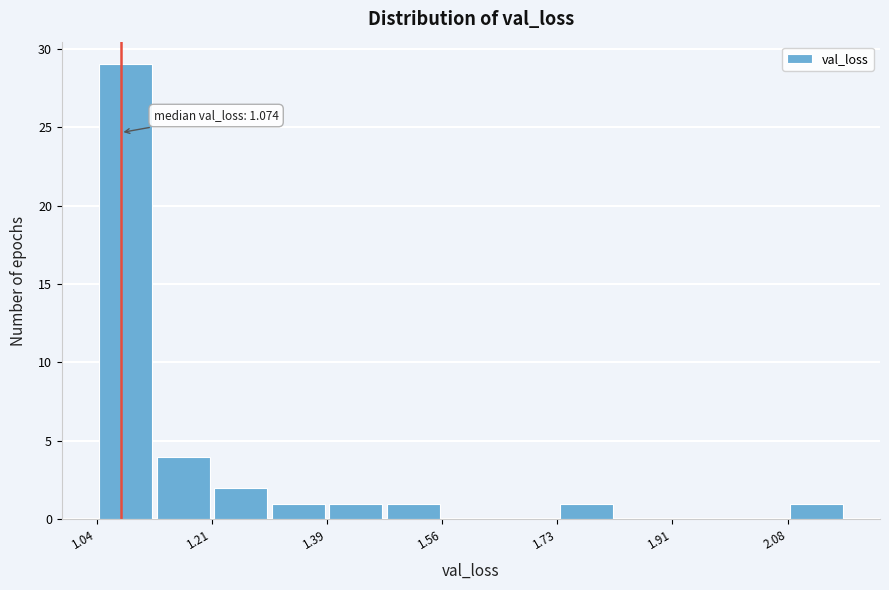

Over which range of the x-axis is the bar tallest?

1.04 to 1.12